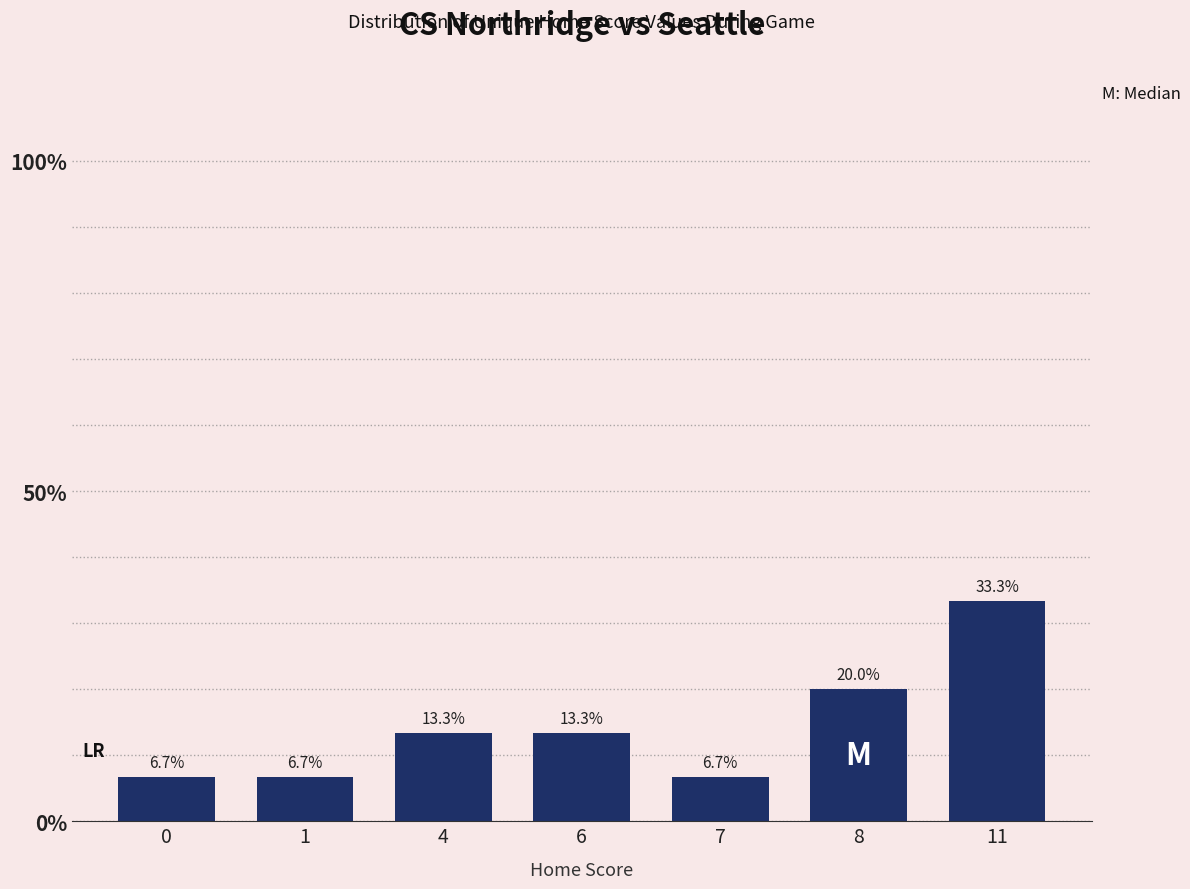

Is it true that the value at 6 is 7.4?

False